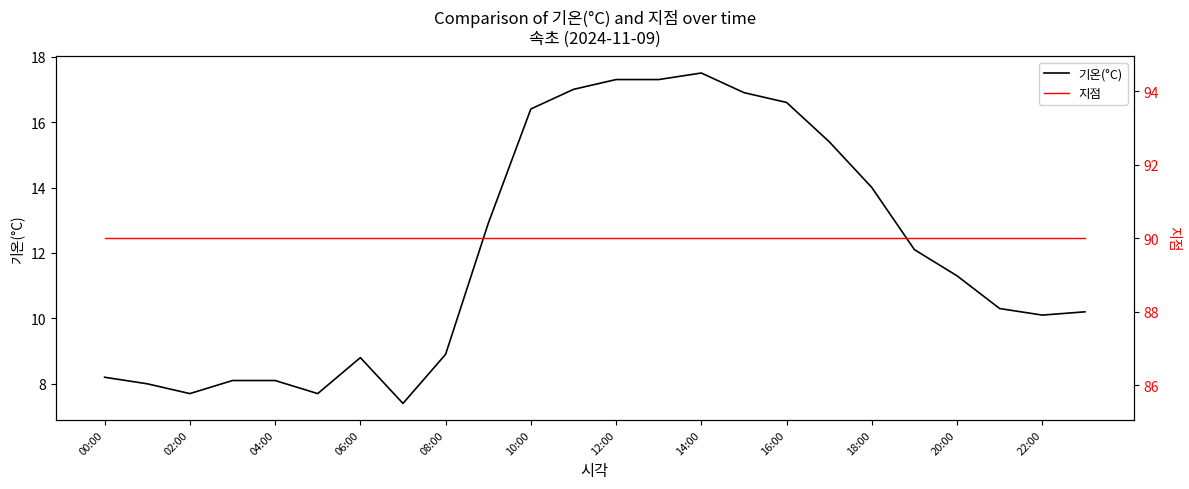

True or false: 기온(°C) and 지점 intersect in this chart.

False